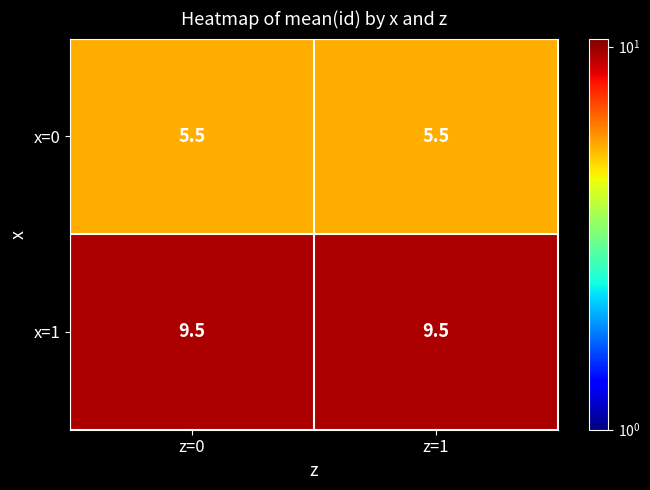

What is the minimum value shown in the chart?

5.5